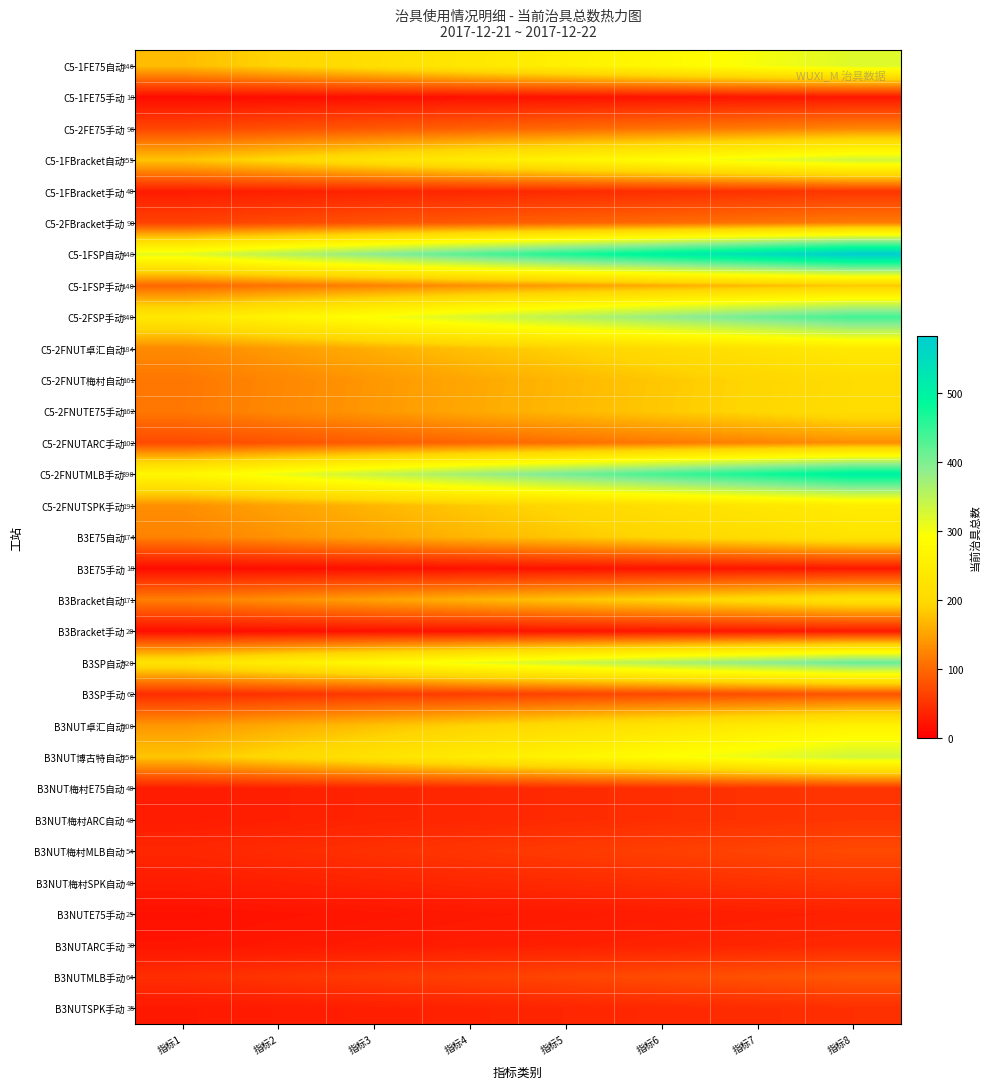

What is the sum of all C5-2FNUTMLB手动 values?

3120.0